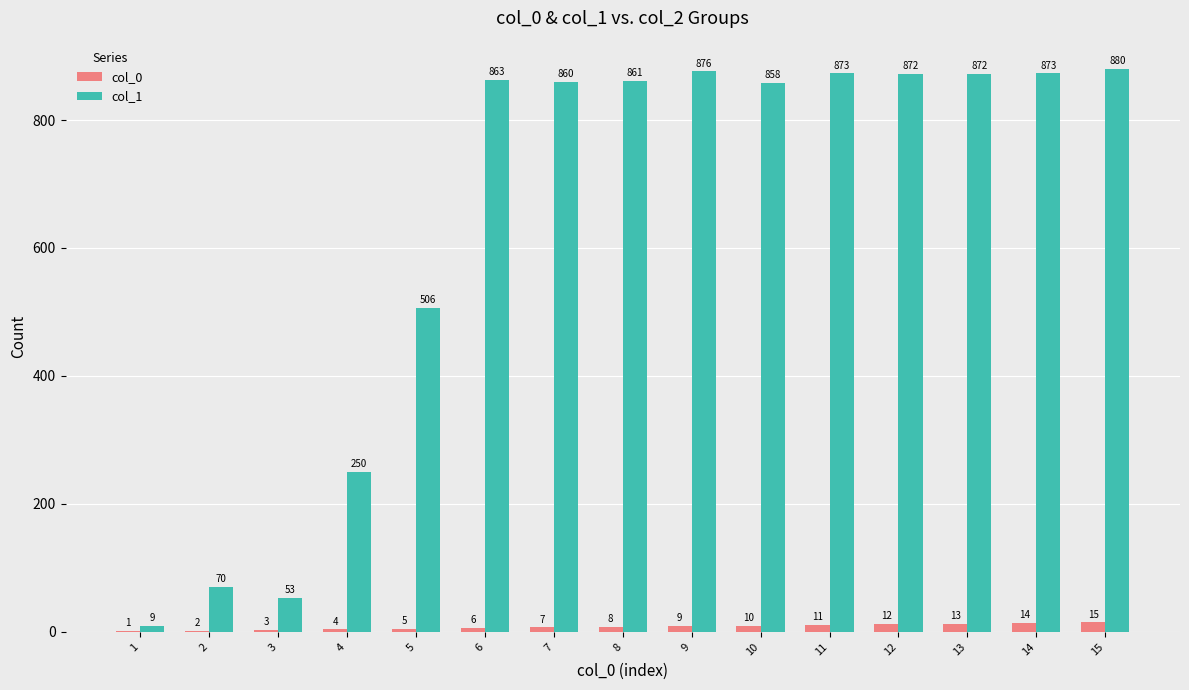

Is it true that col_1 equals 259 at 6?

False